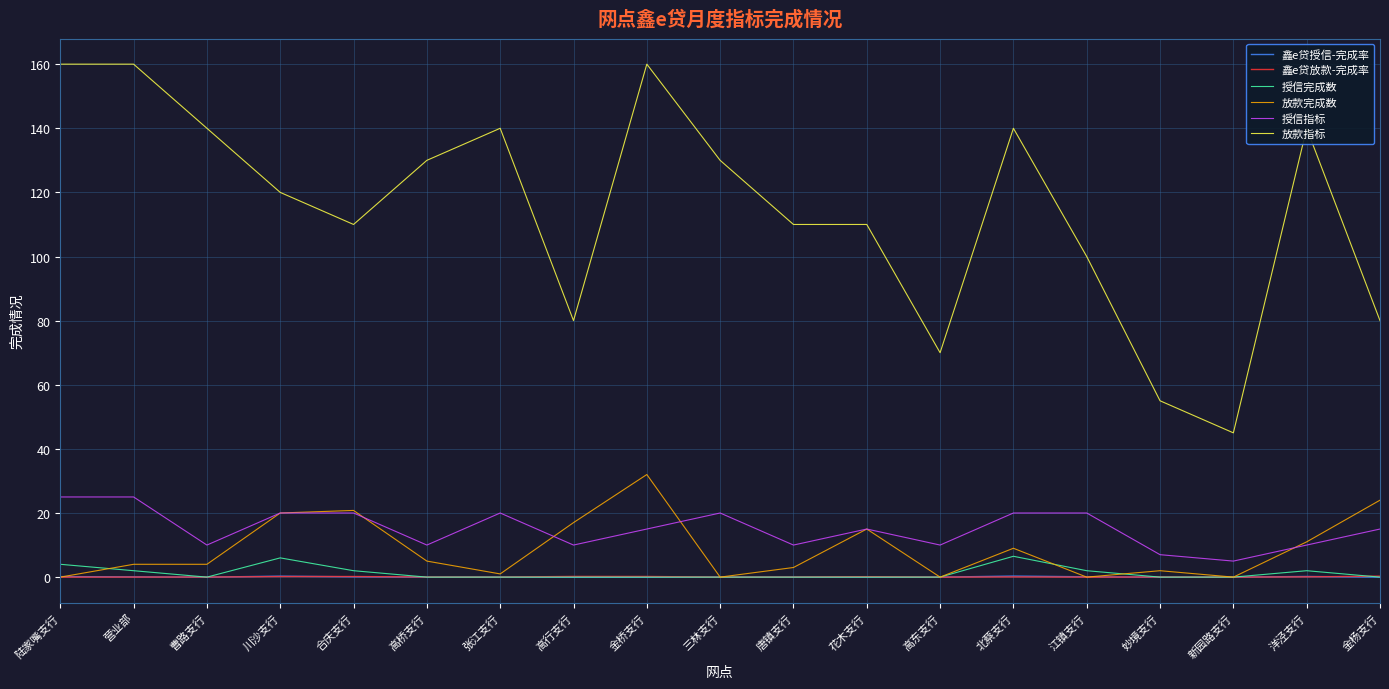

Is it true that 放款完成数 equals 19.7 at 高东支行?

False